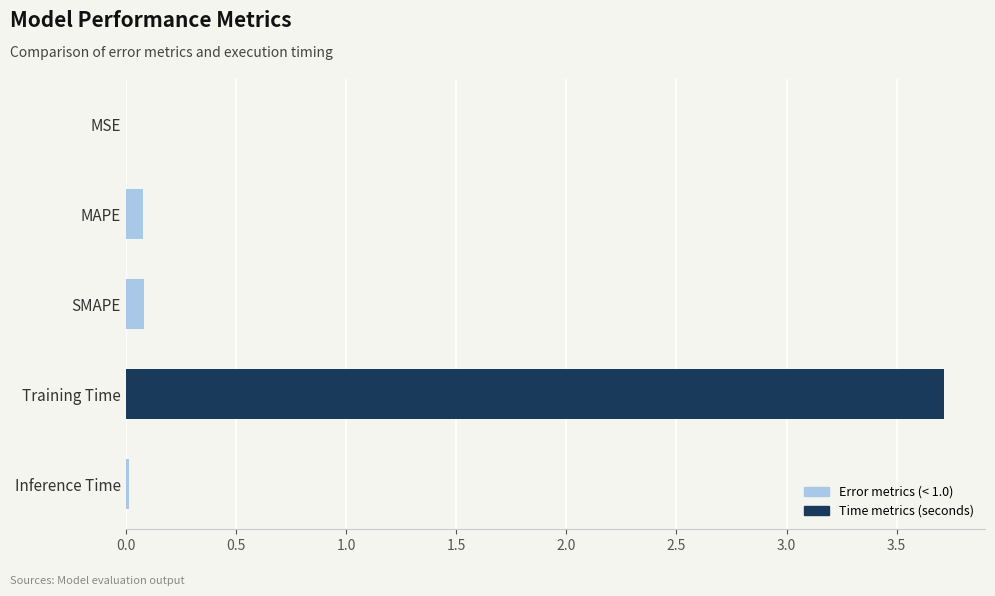

What is the change in value from SMAPE to Training Time?

+3.6